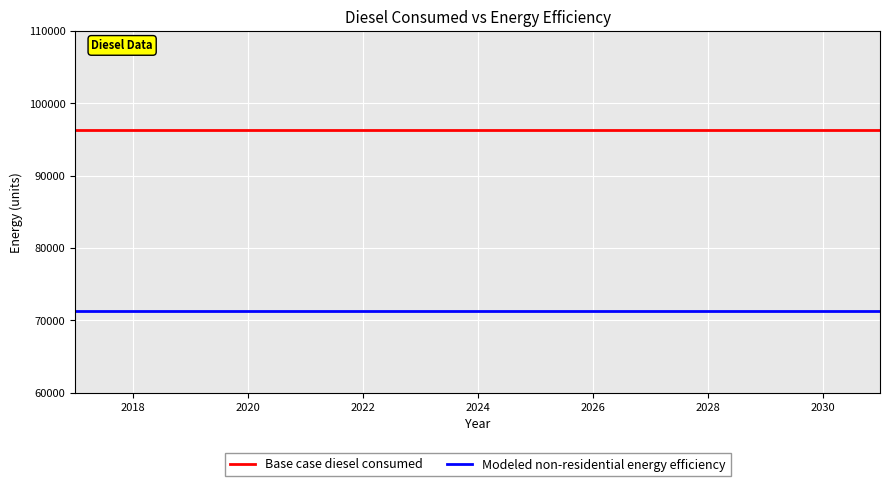

What is the maximum value for Base case diesel consumed?

96293.9